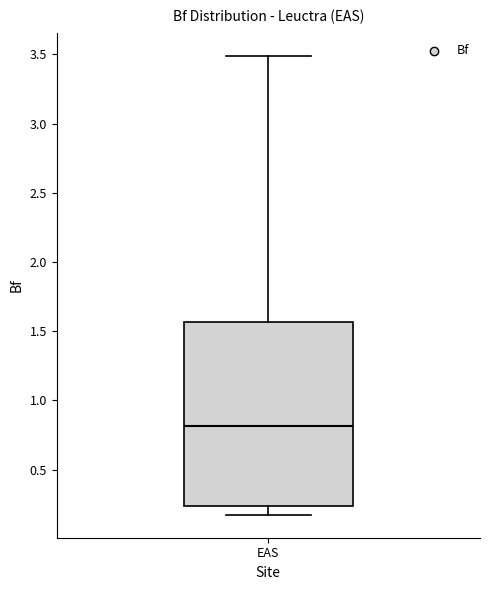

Read this box plot against the y-axis: the position of the median line, the range covered by the box, and the ends of both whiskers. The values are not printed on the chart, so give them approximately, as read against the axis.

median 0.80, box 0.25 to 1.55, whiskers 0.15 to 3.50